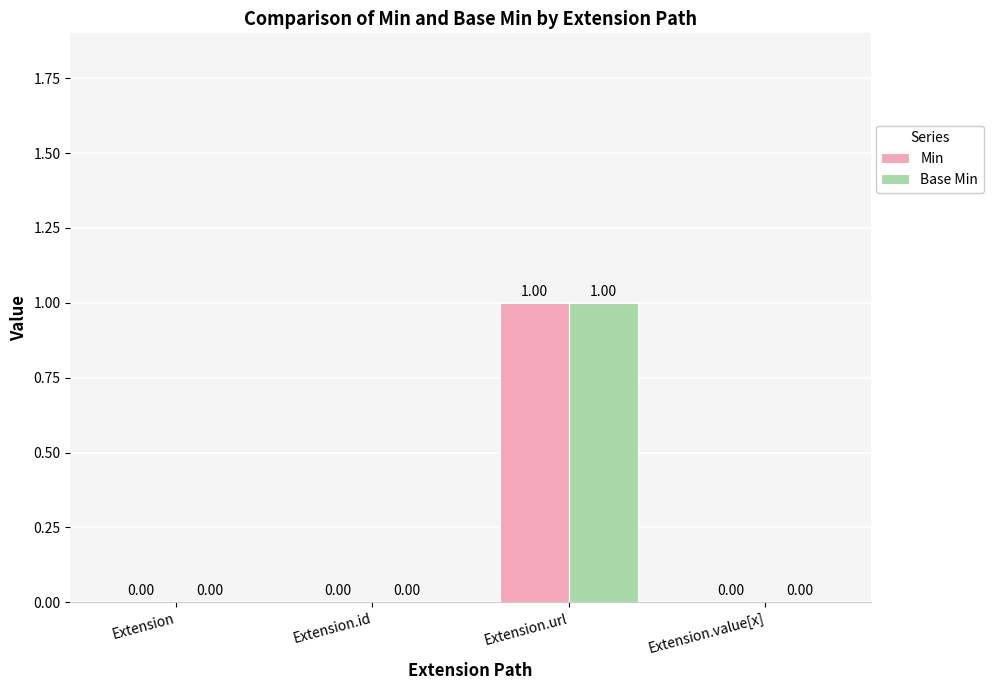

At which category does the chart reach its peak across all series?

Extension.url